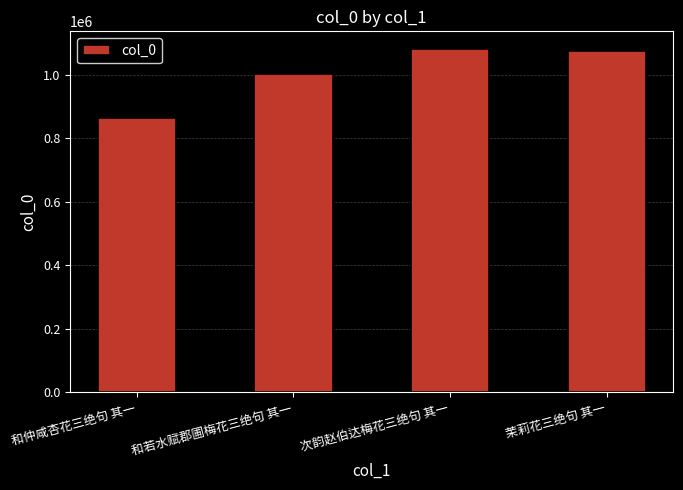

At which label does the data first exceed 1073174?

次韵赵伯达梅花三绝句 其一